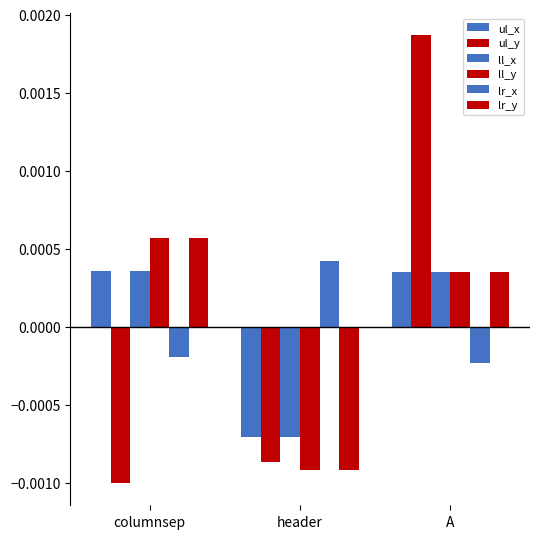

Which series changed the most between columnsep and header?

ll_y